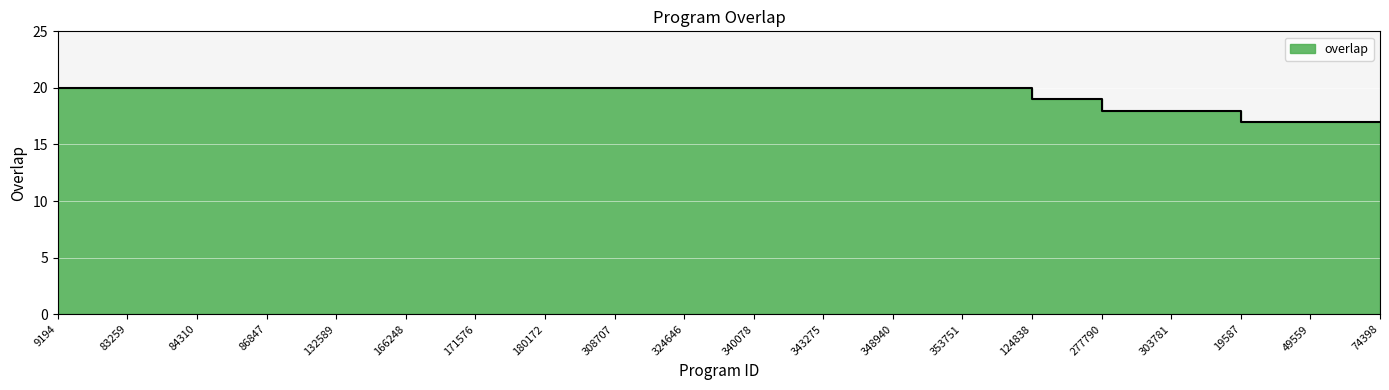

Which has a higher value, 348940 or 308707?

348940